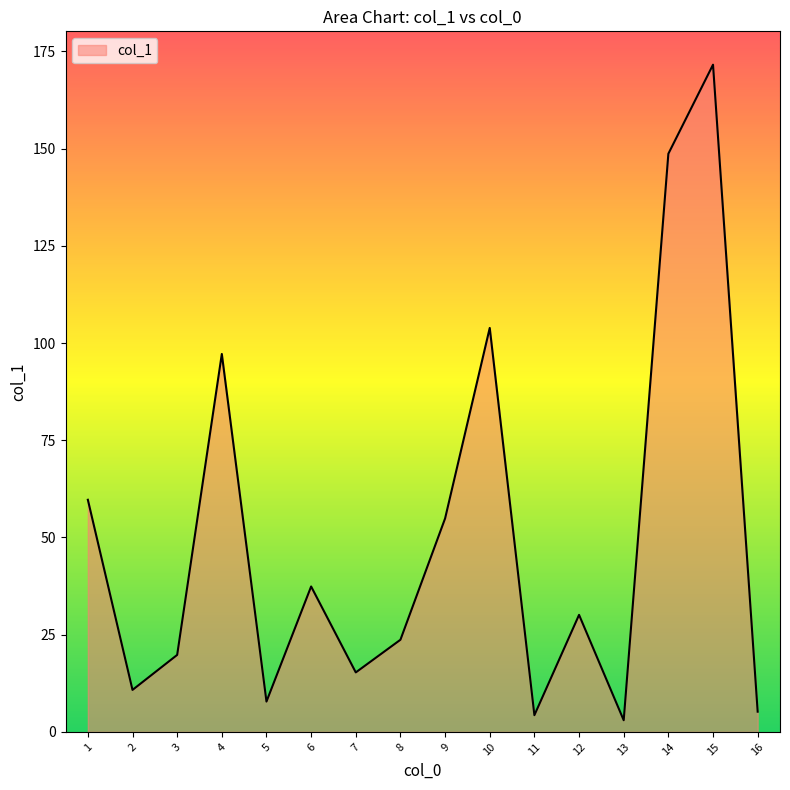

How many series are shown in this chart?

1